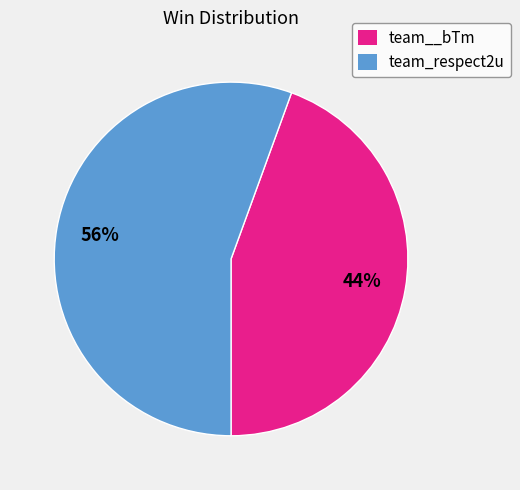

Which category has the biggest portion of the pie?

team_respect2u